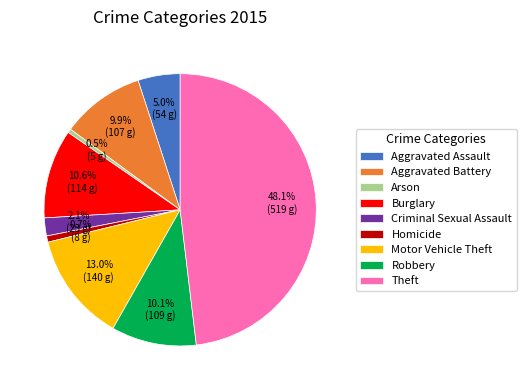

What percentage is the Robbery slice, to the nearest percent?

10%